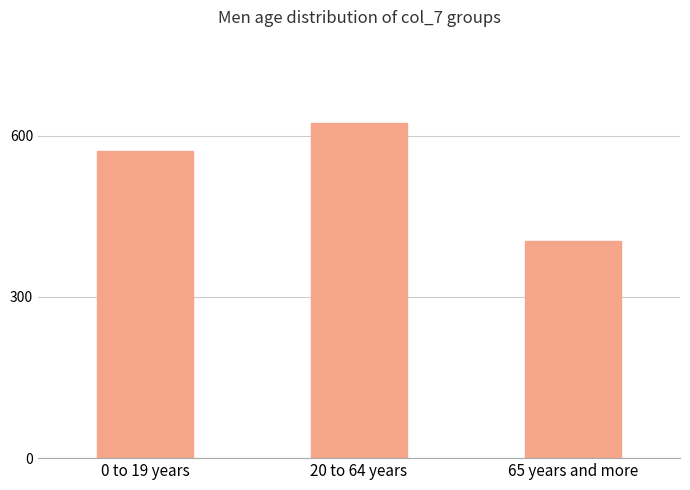

Reading left to right, extract all data points from this chart.

0 to 19 years=572.2	20 to 64 years=622.9	65 years and more=403.9